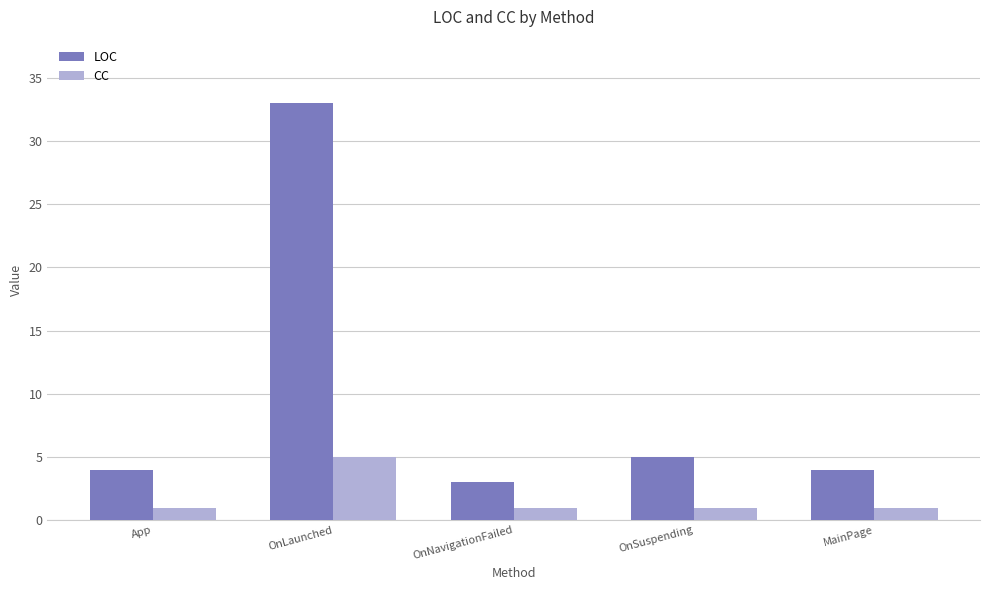

Read the LOC value at OnLaunched.

33